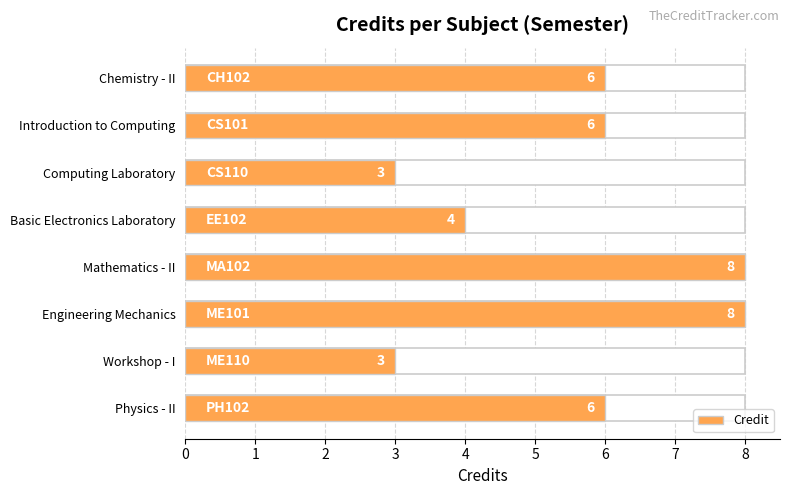

What is the approximate value at Computing Laboratory?

3